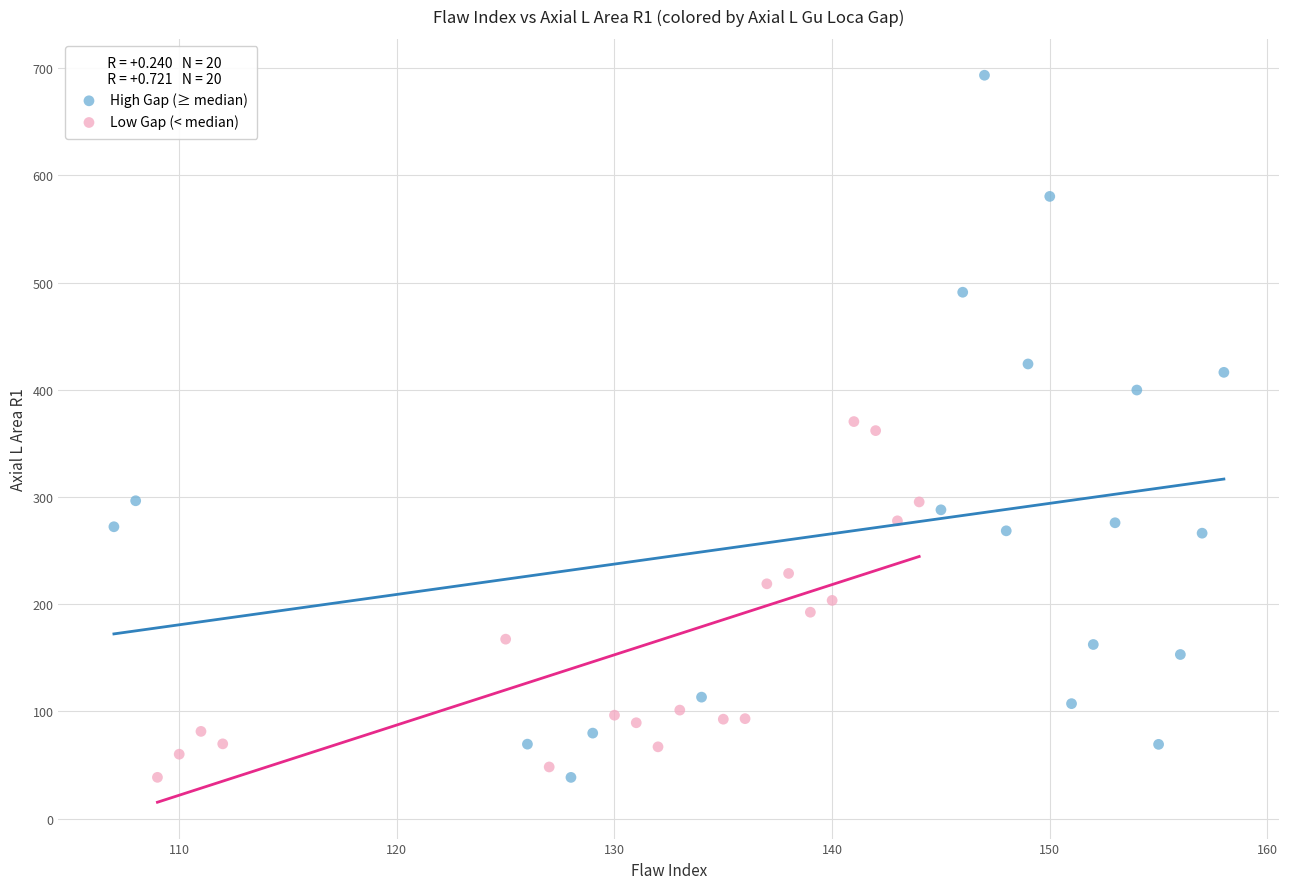

Which series has the largest Y range (max minus min)?

High Gap (≥ median)